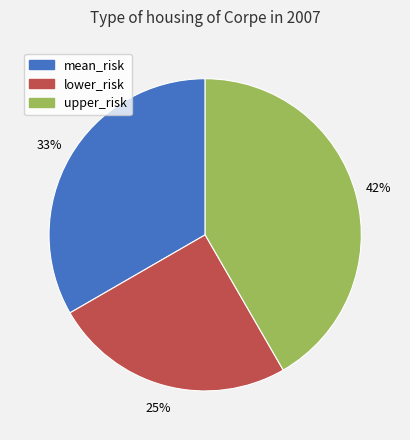

To the nearest percent, what percentage of the pie is lower_risk?

25%